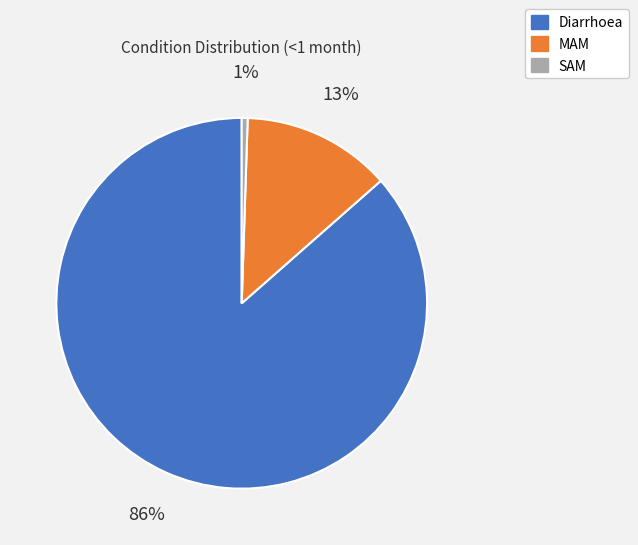

Rank the categories by value from highest to lowest.

Diarrhoea, MAM, SAM